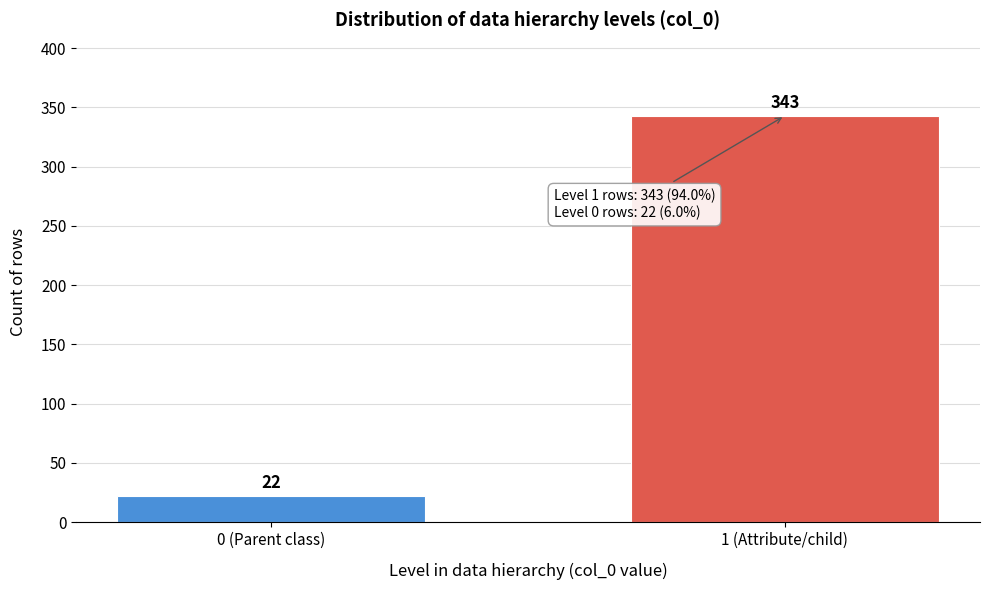

Reading left to right, transcribe all the data shown in this chart.

22	343